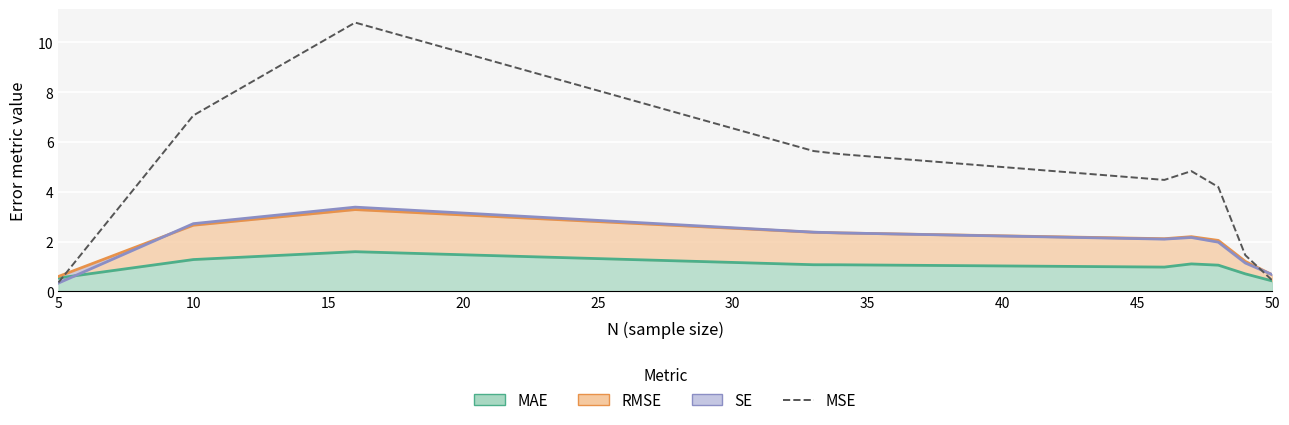

What is the difference between the maximum and minimum values?

10.4